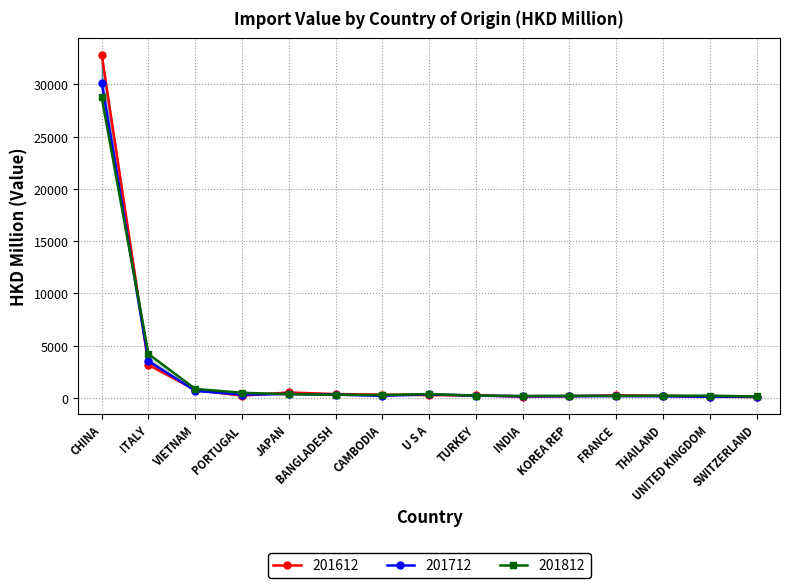

Where is 201712 nearest to the value 15128?

ITALY